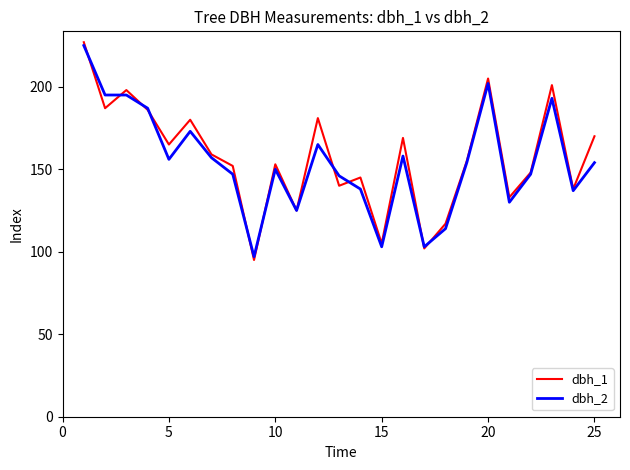

Which series has the largest range (max minus min)?

dbh_1